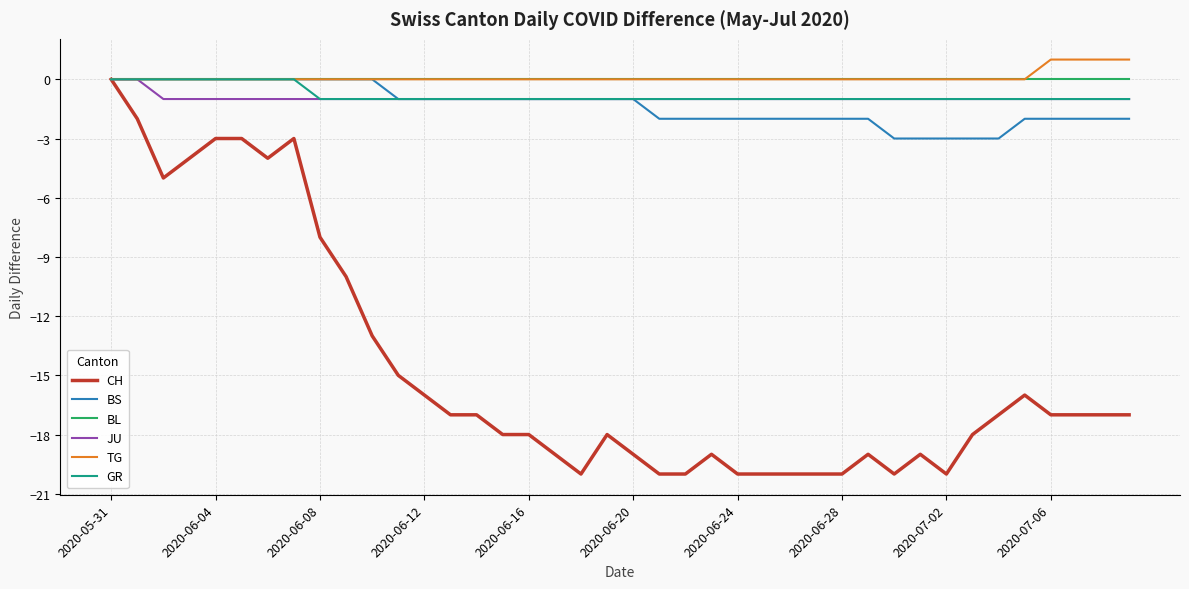

What is the minimum value for GR?

-1